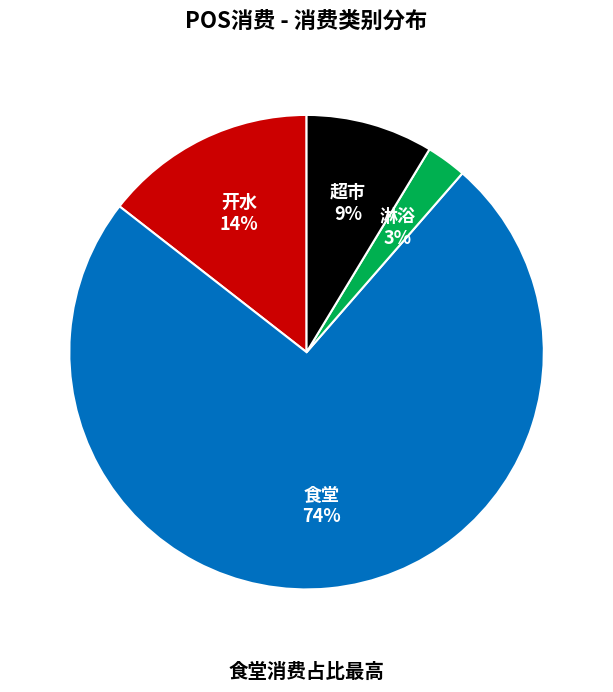

Which slice is the smallest?

淋浴